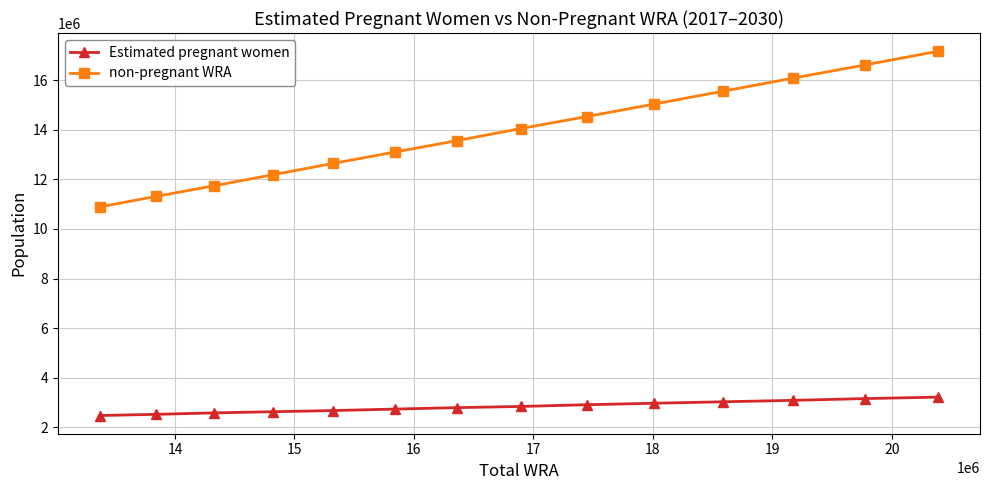

Which series has the largest range (max minus min)?

non-pregnant WRA